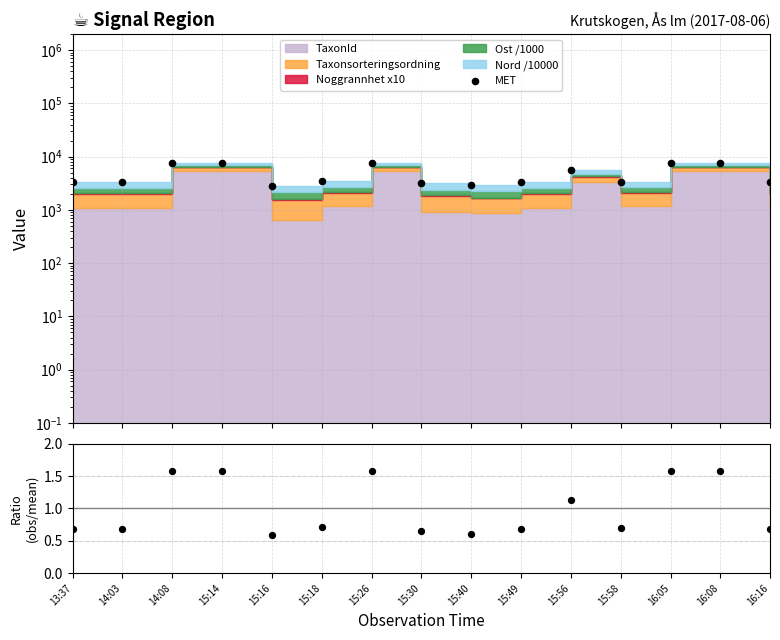

Which series contains the lowest Y value?

ratio